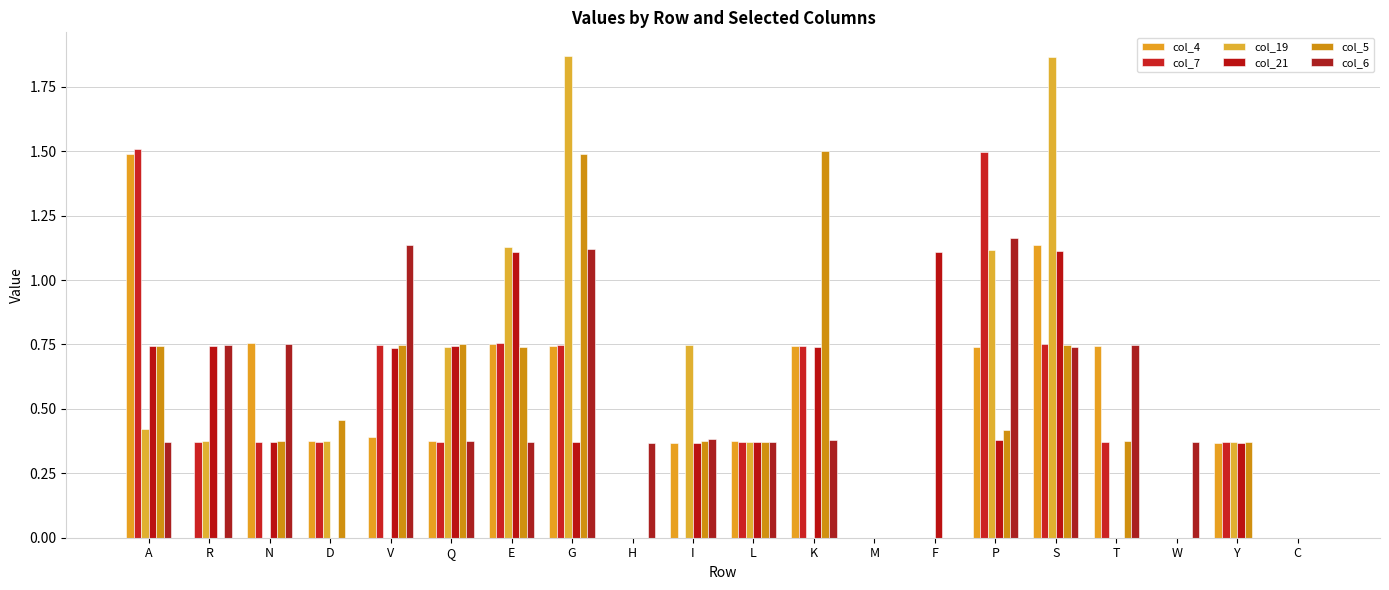

Reading right to left, list all the values displayed in this chart.

col_4: 0.0	0.4	0.0	0.7	1.1	0.7	0.0	0.0	0.7	0.4	0.4	0.0	0.7	0.7	0.4	0.4	0.4	0.8	0.0	1.5
col_7: 0.0	0.4	0.0	0.4	0.8	1.5	0.0	0.0	0.7	0.4	0.0	0.0	0.7	0.8	0.4	0.7	0.4	0.4	0.4	1.5
col_19: 0.0	0.4	0.0	0.0	1.9	1.1	0.0	0.0	0.0	0.4	0.7	0.0	1.9	1.1	0.7	0.0	0.4	0.0	0.4	0.4
col_21: 0.0	0.4	0.0	0.0	1.1	0.4	1.1	0.0	0.7	0.4	0.4	0.0	0.4	1.1	0.7	0.7	0.0	0.4	0.7	0.7
col_5: 0.0	0.4	0.0	0.4	0.7	0.4	0.0	0.0	1.5	0.4	0.4	0.0	1.5	0.7	0.8	0.7	0.5	0.4	0.0	0.7
col_6: 0.0	0.0	0.4	0.7	0.7	1.2	0.0	0.0	0.4	0.4	0.4	0.4	1.1	0.4	0.4	1.1	0.0	0.8	0.7	0.4